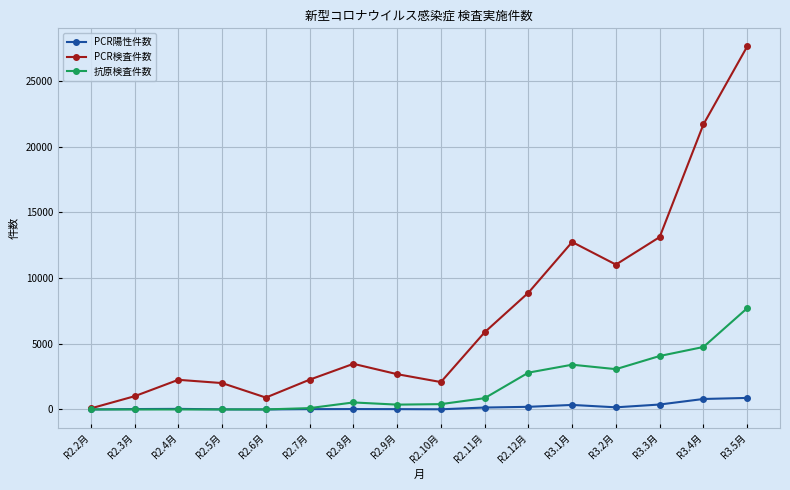

True or false: PCR検査件数 has more than 2 interior local peaks.

True